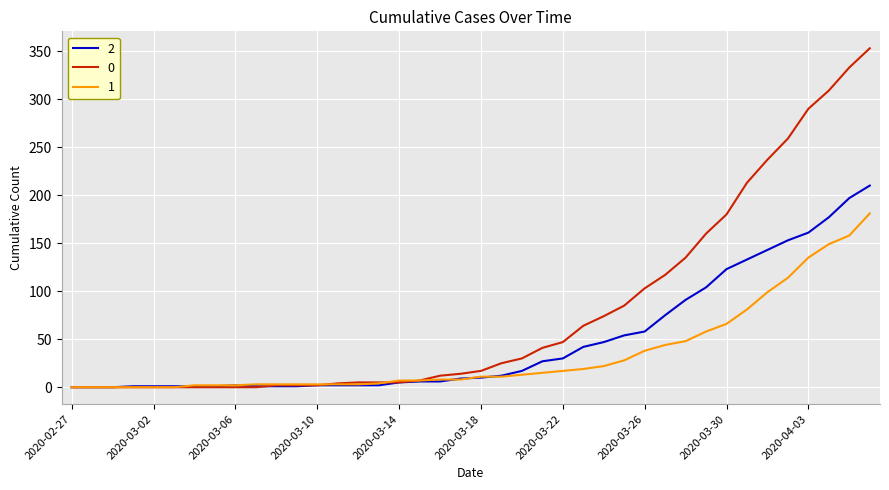

What are all the series names shown in the legend?

2, 0, 1